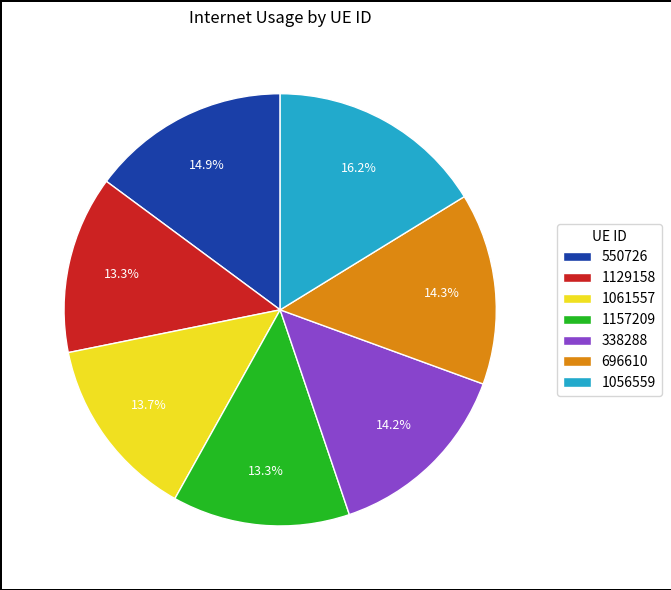

Does 696610 represent more than half of the total?

No